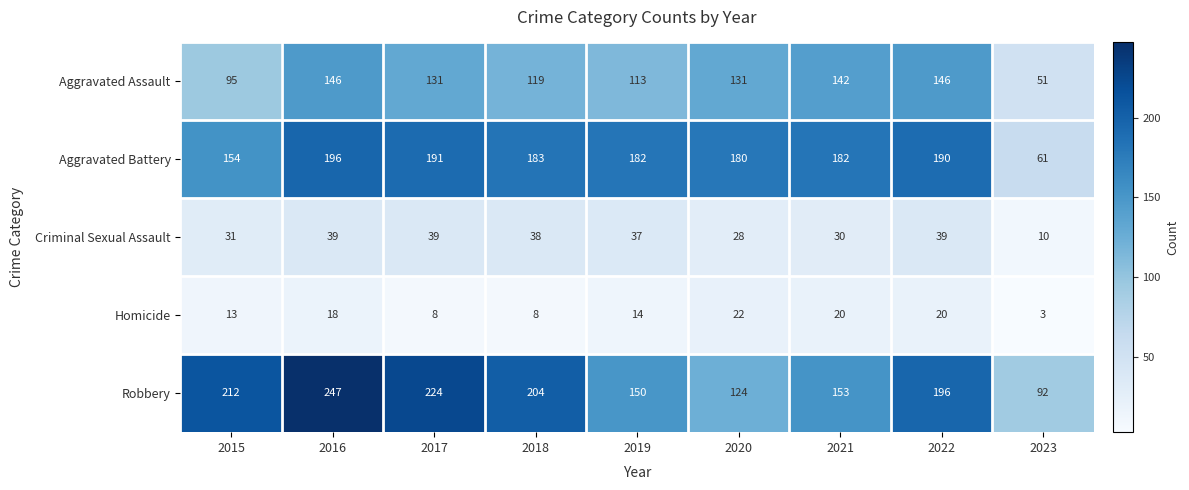

What is the approximate value of Aggravated Assault at 2015, to the nearest 10?

100